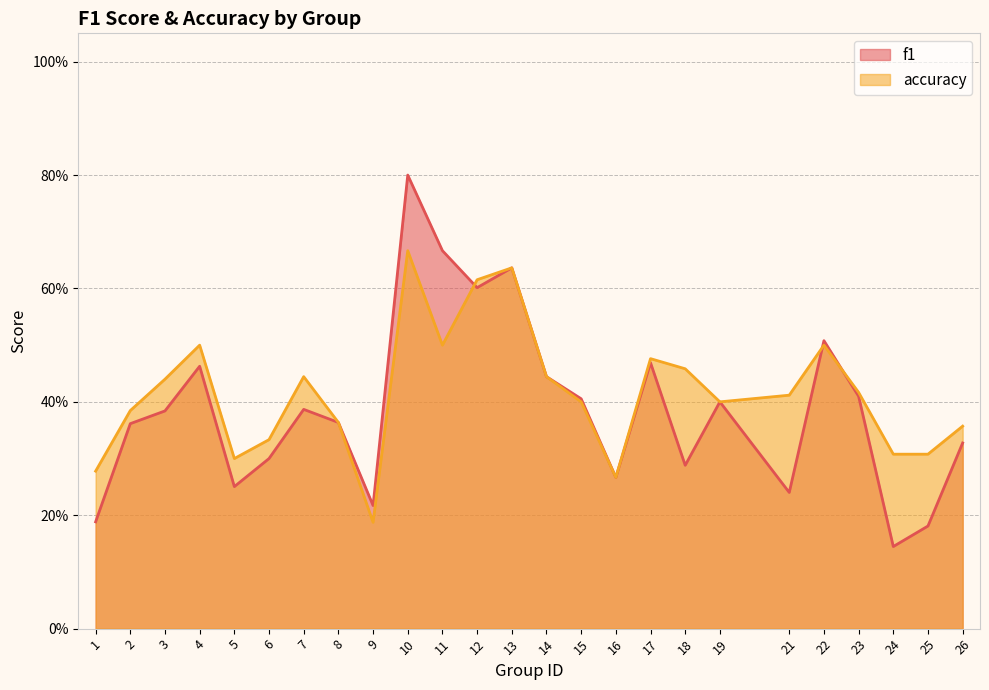

Reading left to right, extract all data points from this chart.

f1: 1=0.2	2=0.4	3=0.4	4=0.5	5=0.3	6=0.3	7=0.4	8=0.4	9=0.2	10=0.8	11=0.7	12=0.6	13=0.6	14=0.4	15=0.4	16=0.3	17=0.5	18=0.3	19=0.4	21=0.2	22=0.5	23=0.4	24=0.1	25=0.2	26=0.3
accuracy: 1=0.3	2=0.4	3=0.4	4=0.5	5=0.3	6=0.3	7=0.4	8=0.4	9=0.2	10=0.7	11=0.5	12=0.6	13=0.6	14=0.4	15=0.4	16=0.3	17=0.5	18=0.5	19=0.4	21=0.4	22=0.5	23=0.4	24=0.3	25=0.3	26=0.4